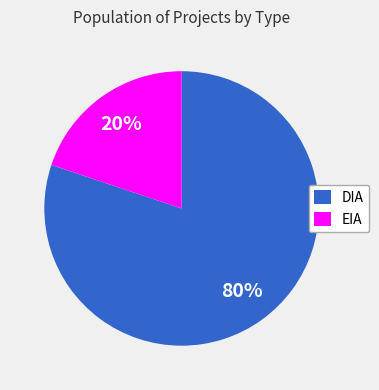

How many slices are in this pie chart?

2